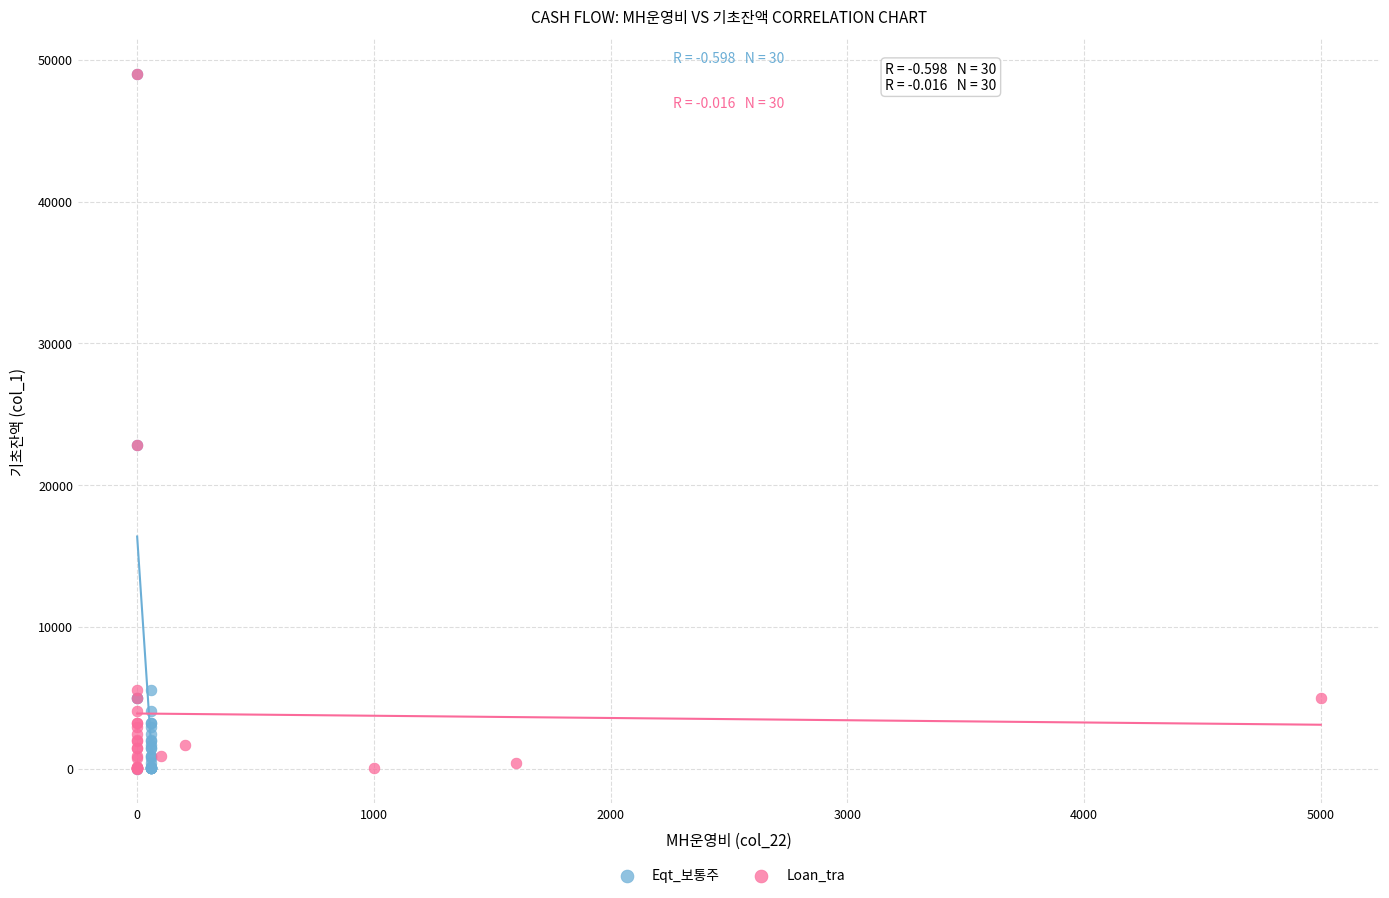

What are all the series names shown in the legend?

Eqt_보통주, Loan_tra